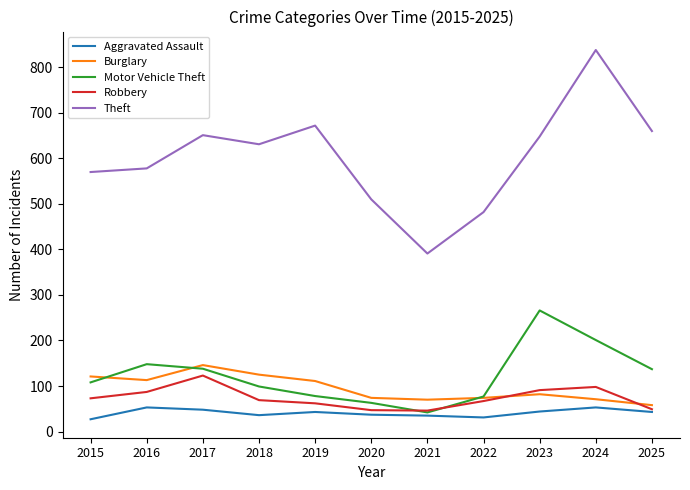

The Aggravated Assault series shows 53 at 2024. True or false?

True